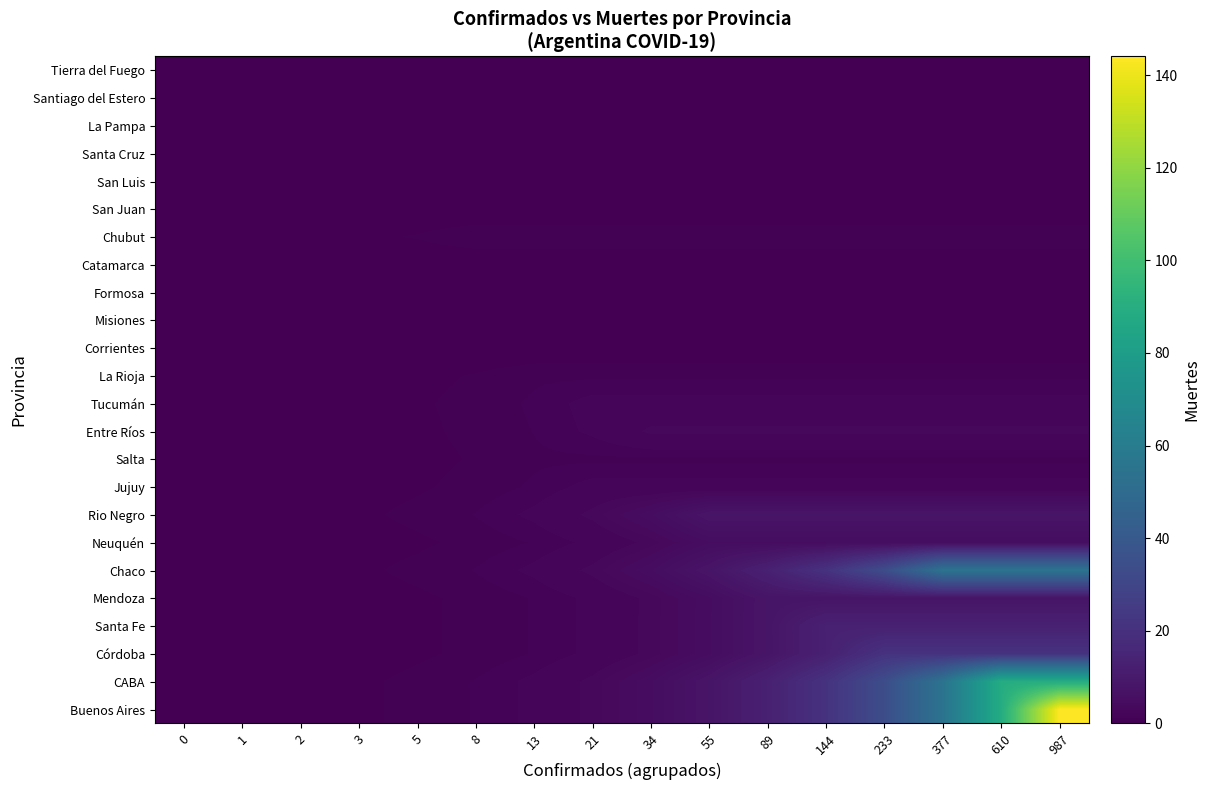

Which has a higher value, 21 or 1?

21